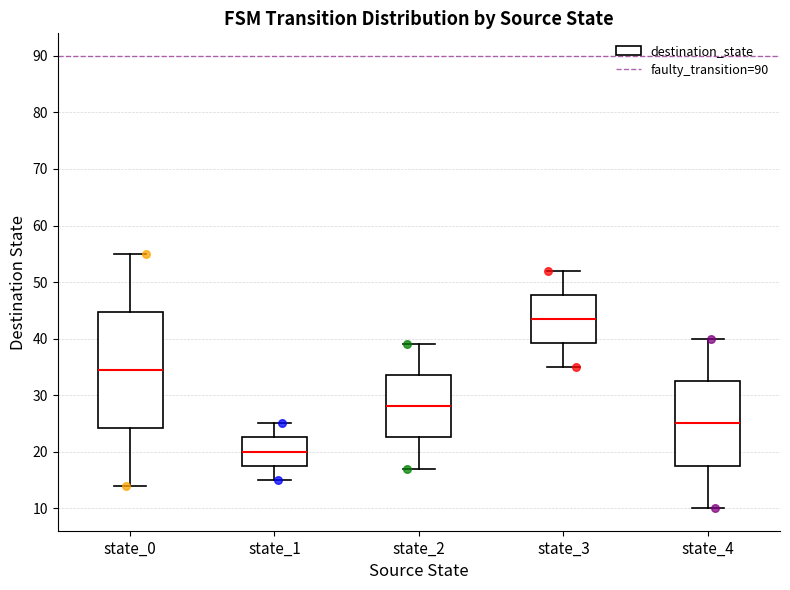

Where does the median line of the box for state_1 sit on the y-axis? The values are not printed on the chart, so give them approximately, as read against the axis.

20